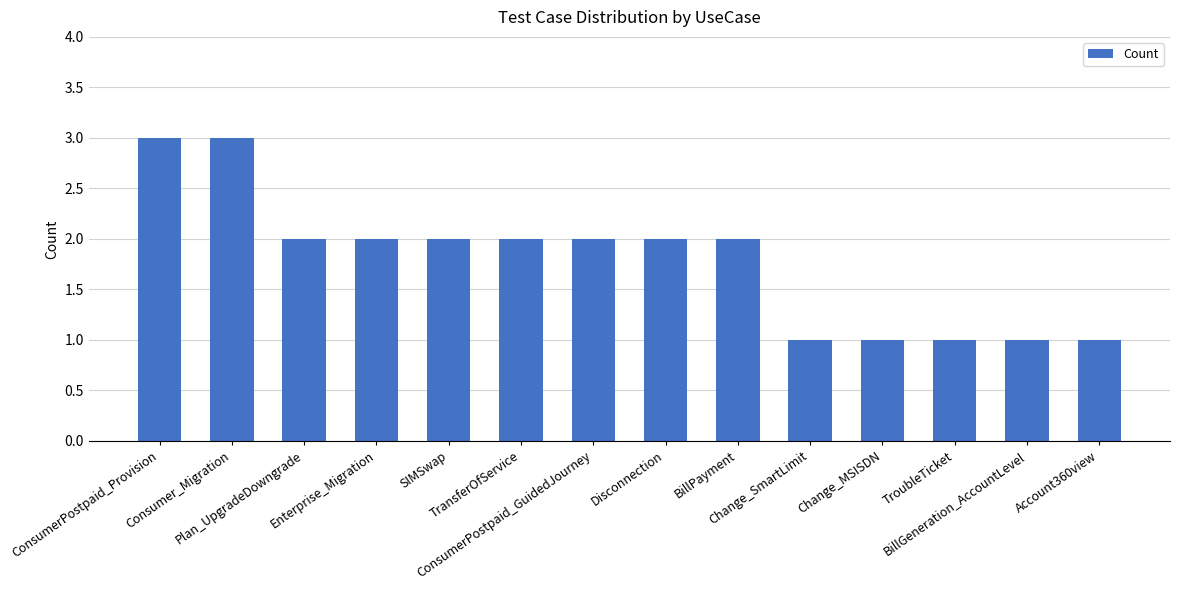

What is the sum of all values?

25